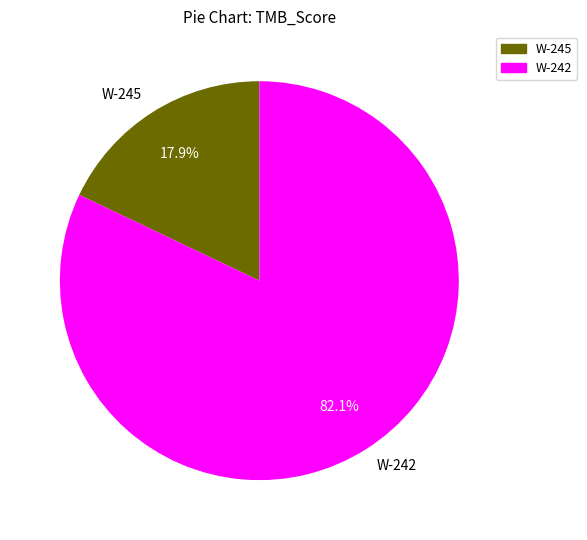

Rank the categories by value from lowest to highest.

W-245, W-242